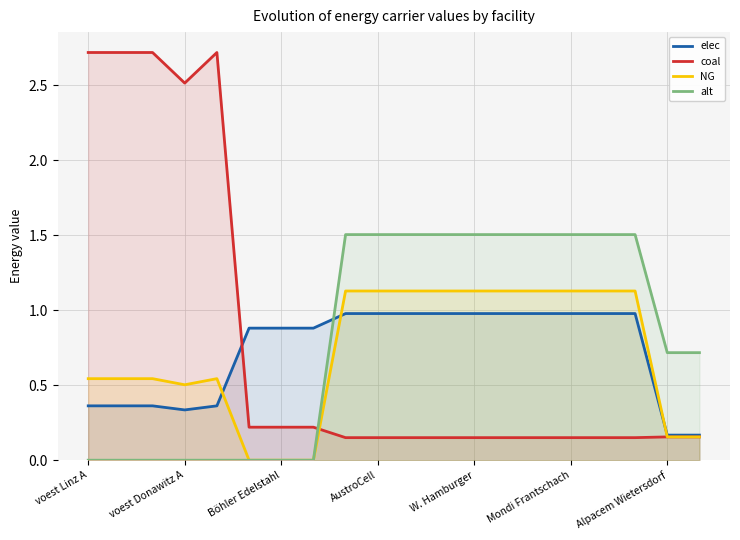

What is the minimum value for coal?

0.2